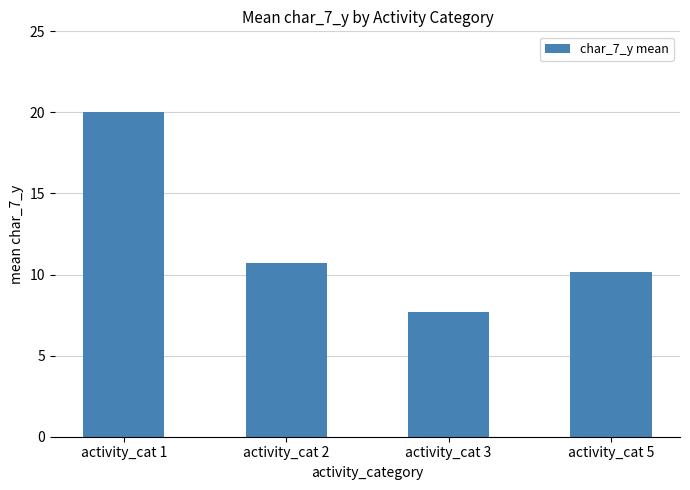

Rank the categories by value from lowest to highest.

activity_cat 3, activity_cat 5, activity_cat 2, activity_cat 1